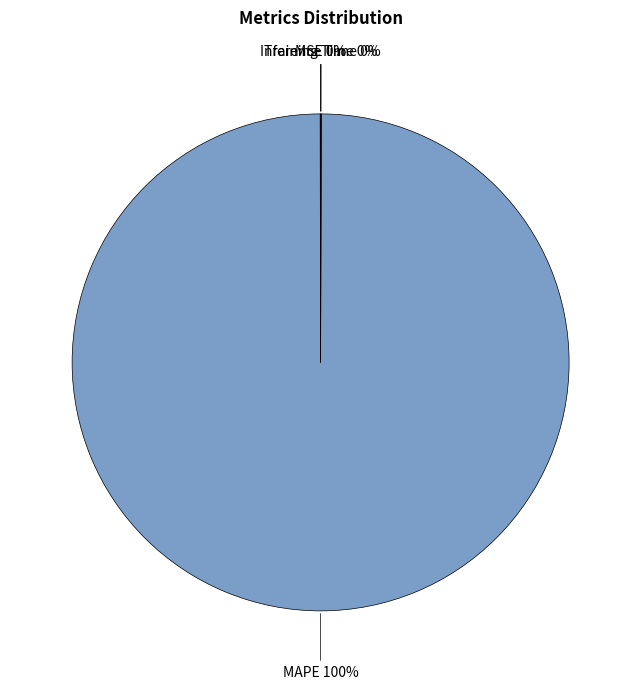

To the nearest percent, what is the average slice percentage?

25%